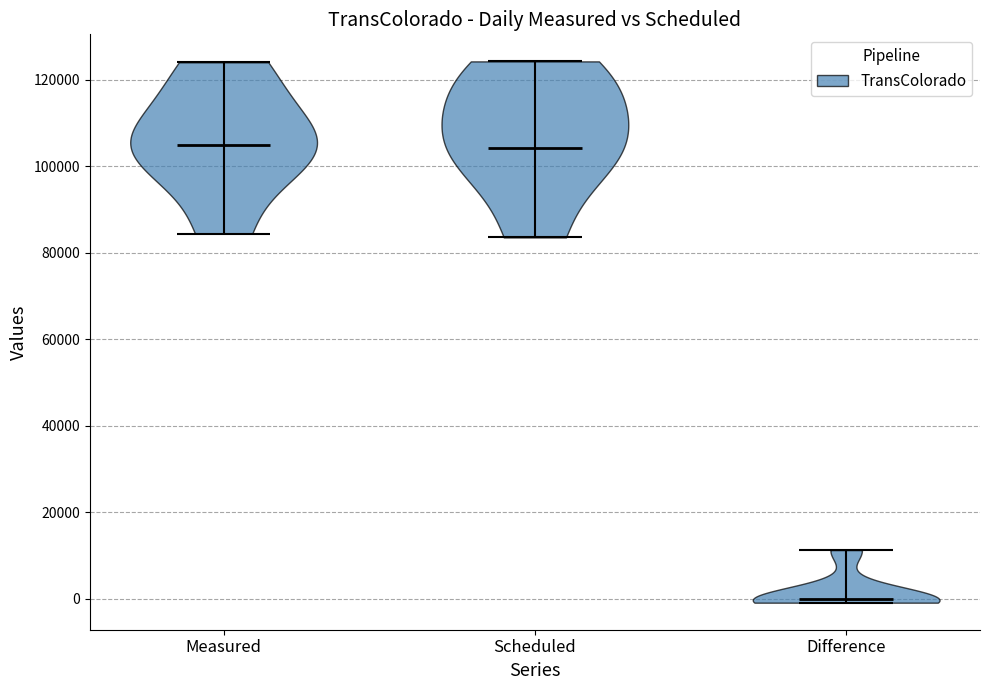

Reading left to right, read every violin against the y-axis: where its median line is, and the lowest and highest points it reaches. The values are not printed on the chart, so give them approximately, as read against the axis.

Measured: median line 104000, lowest point 84000, highest point 124000
Scheduled: median line 104000, lowest point 84000, highest point 124000
Difference: median line 0, lowest point 0, highest point 12000